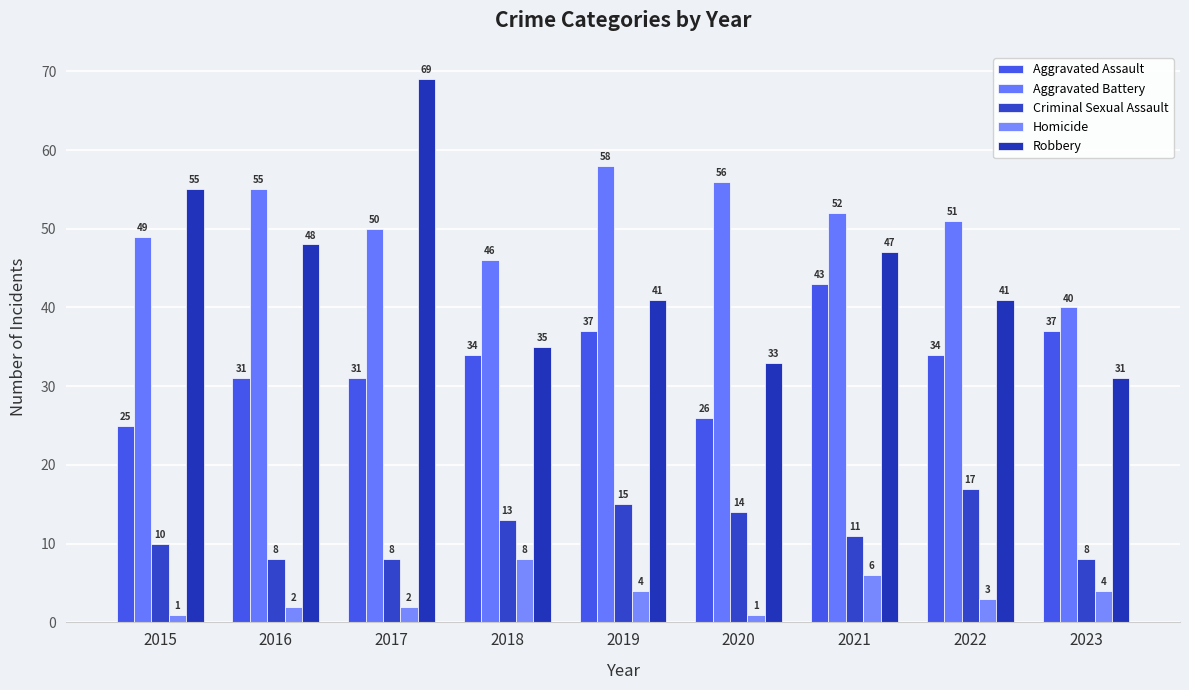

Is the value of Robbery at 2017 greater than the value of Aggravated Battery at 2019?

Yes